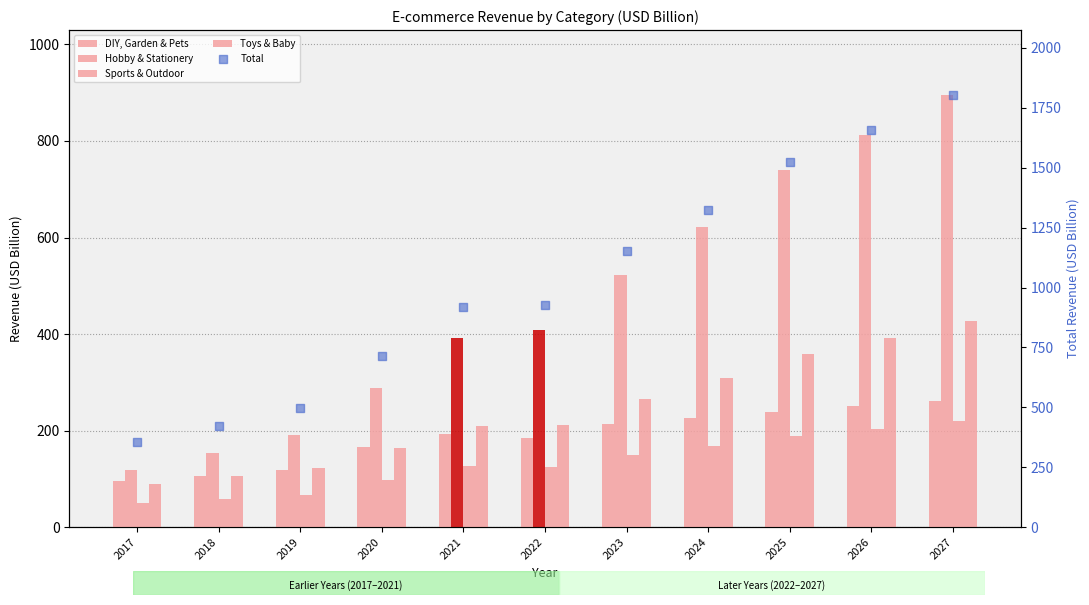

Which series has the largest total across all categories?

Total